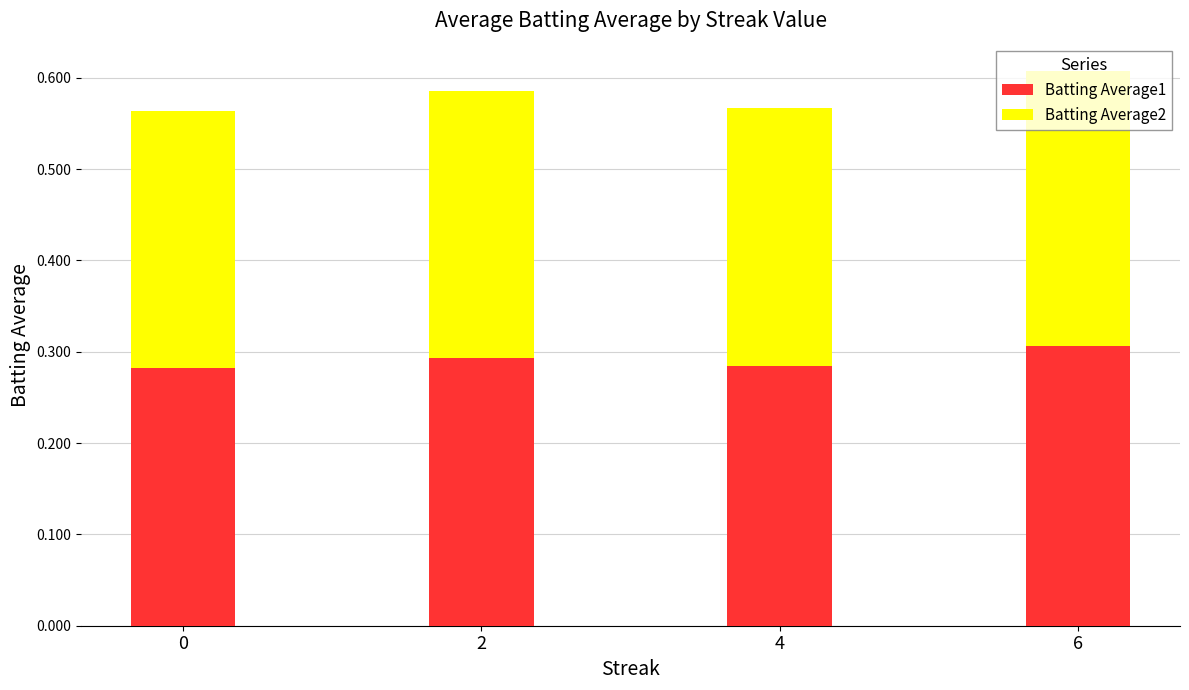

Does the chart contain stacked bars?

Yes